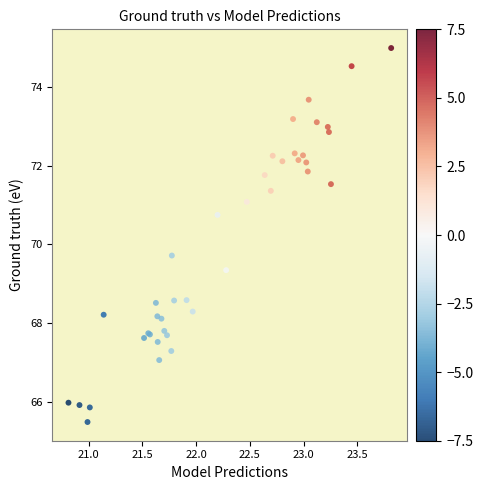

What Y value in the scatter plot is closest to 70?

69.7